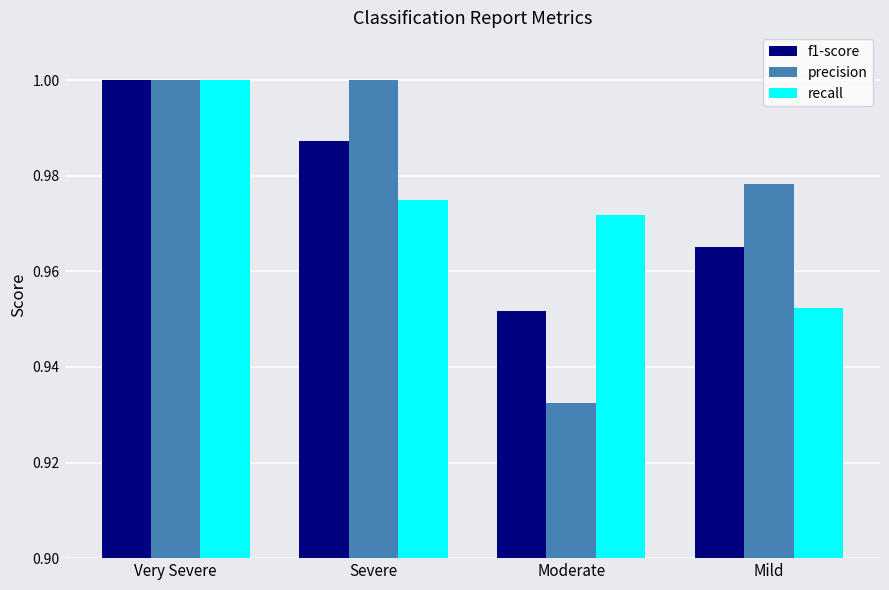

True or false: precision has a value of 0.4 at Severe.

False